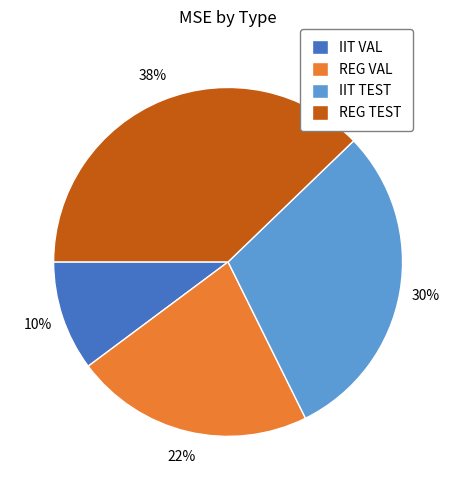

Is IIT TEST the majority of the pie?

No